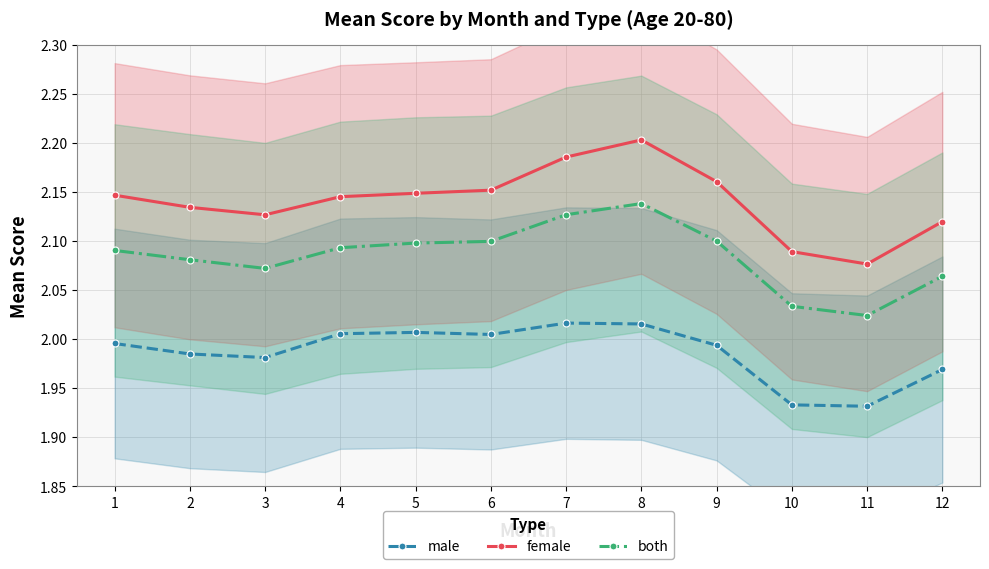

What is the greatest value displayed?

2.2